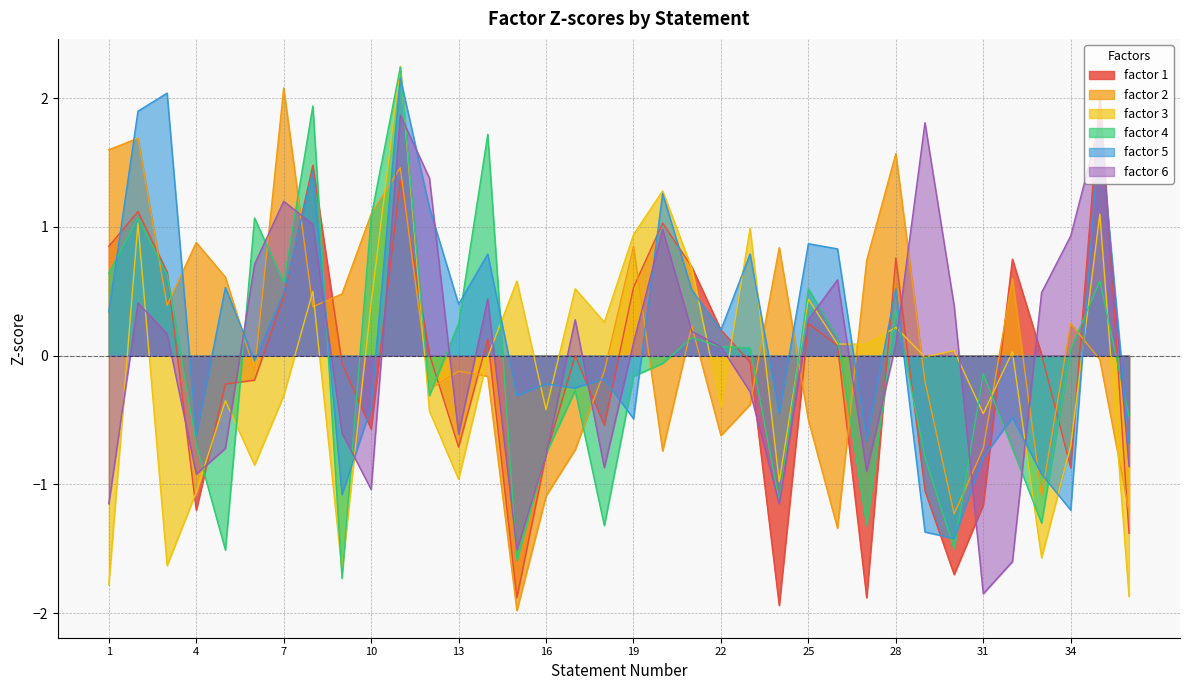

In factor 2, how many points are lower than both neighbors (excluding endpoints)?

10